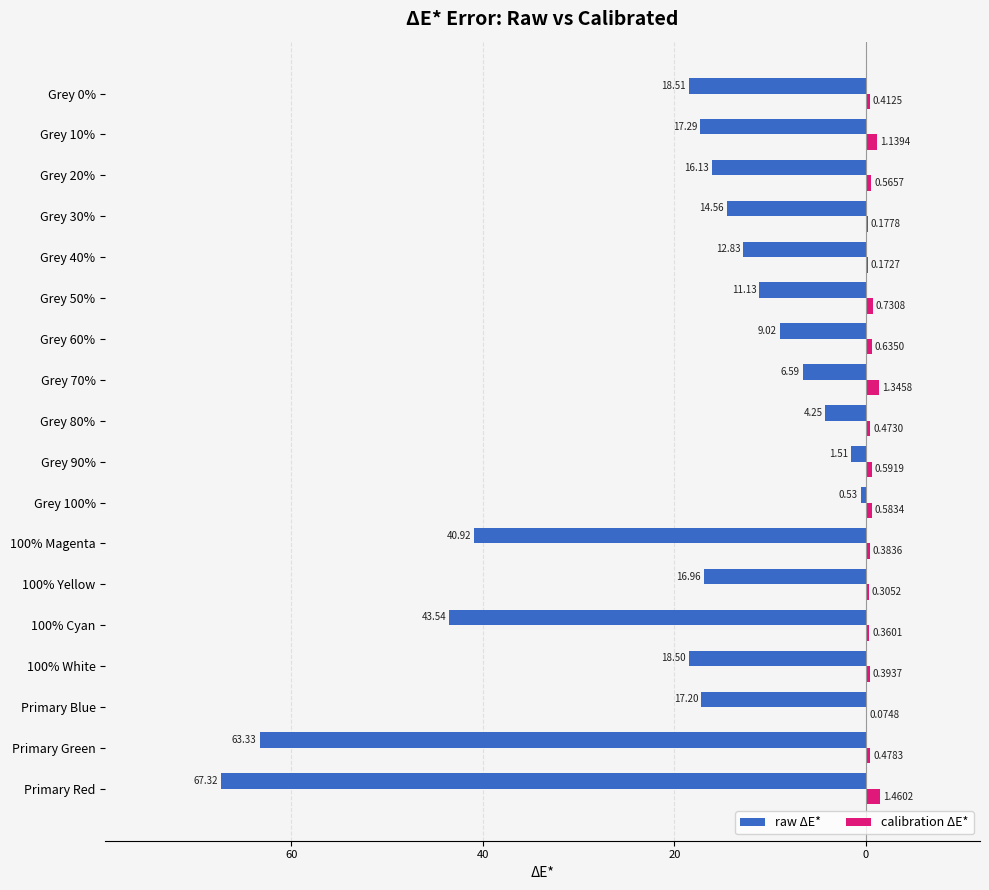

What are all the series names shown in the legend?

raw ΔE*, calibration ΔE*